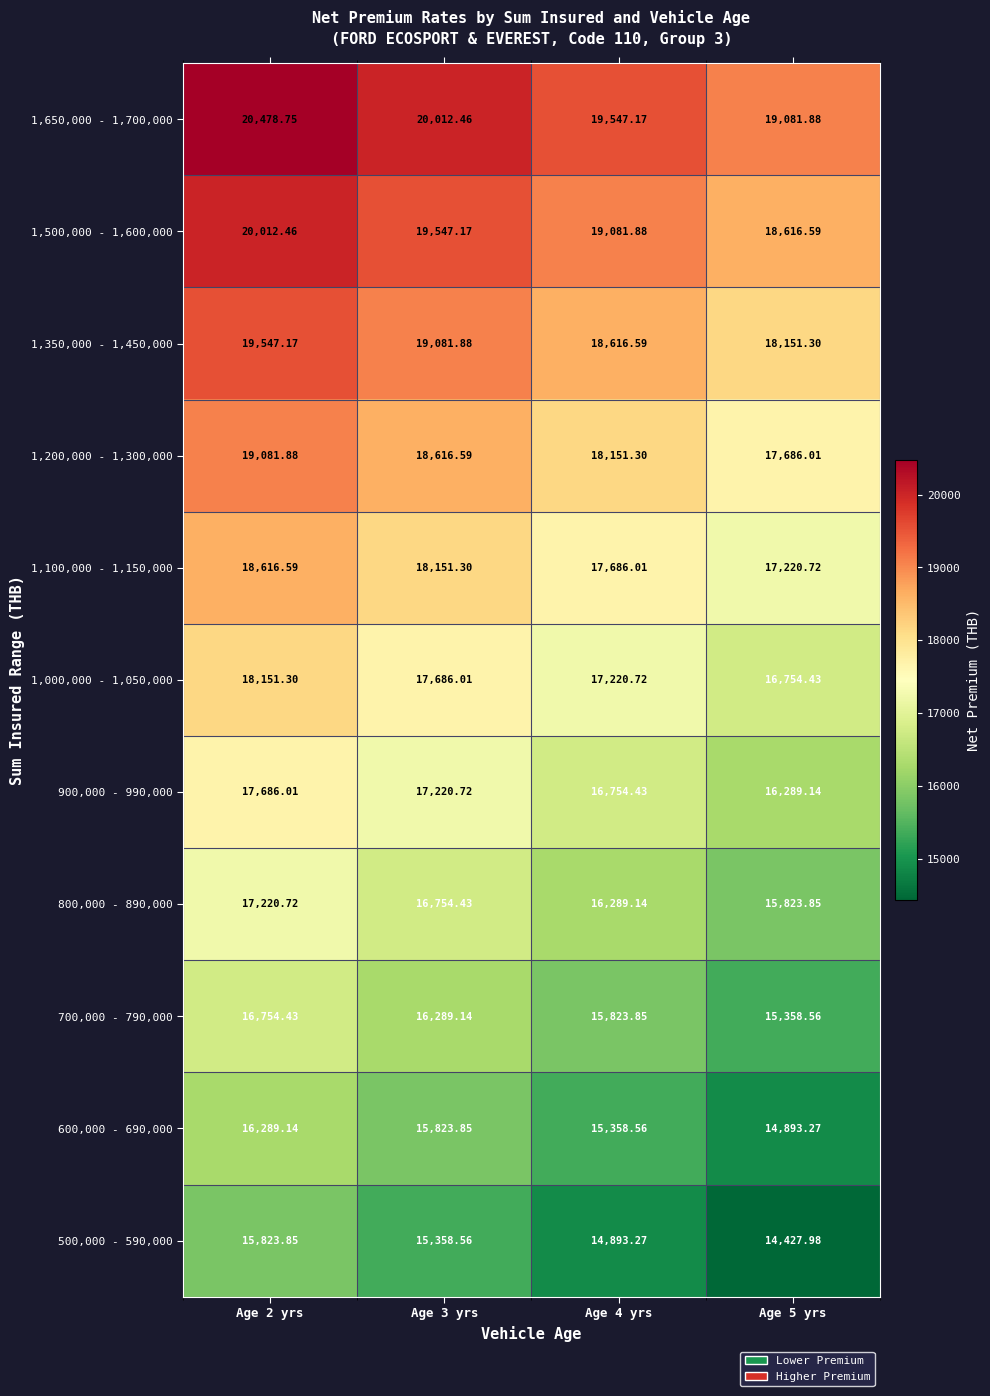

How many categories are shown in the chart?

4